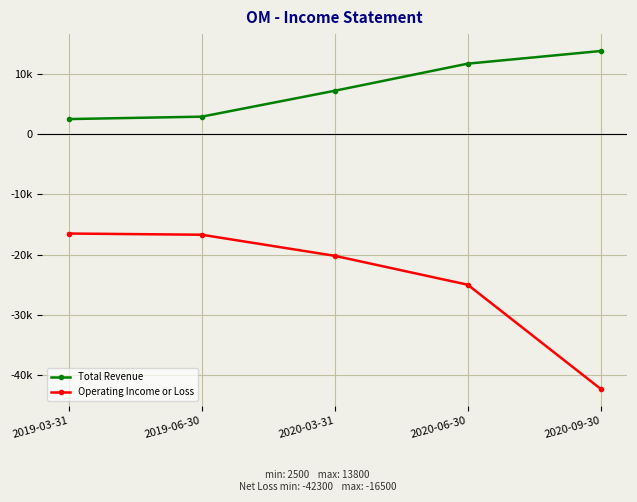

Rank the series by their average value, from highest to lowest.

Total Revenue, Operating Income or Loss